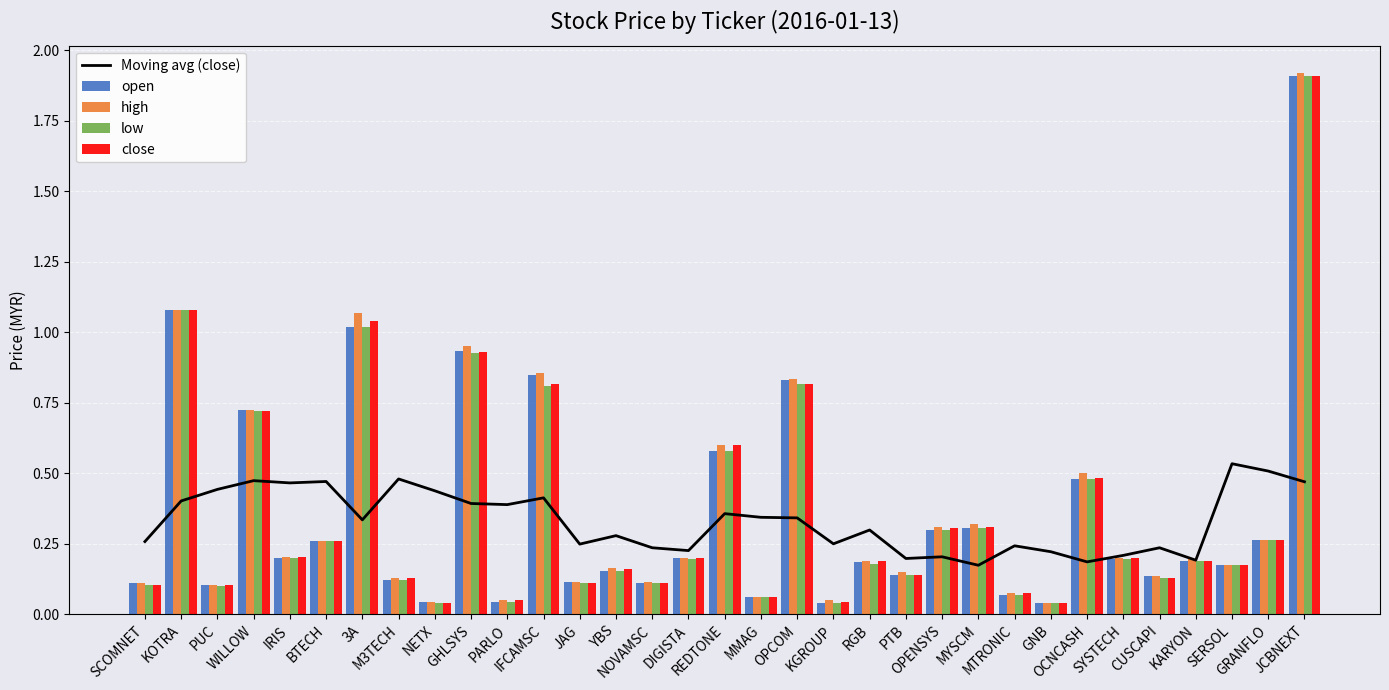

Between GHLSYS and BTECH, which is larger?

BTECH